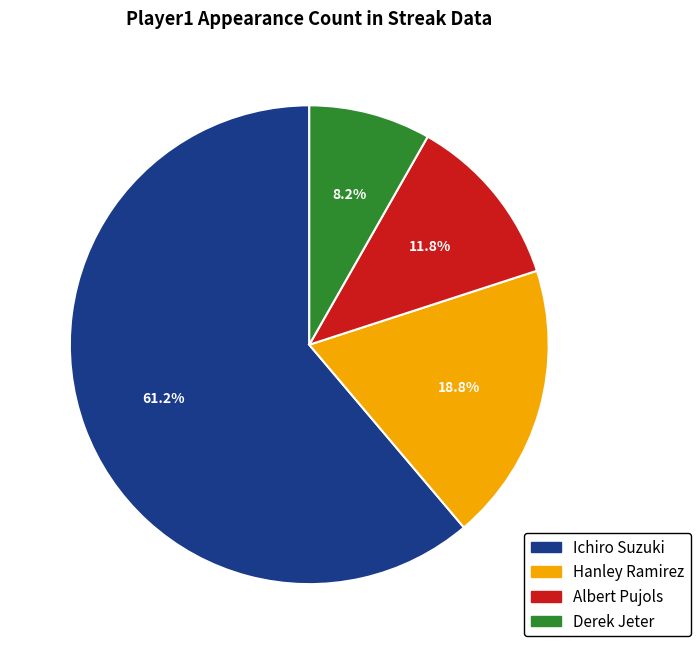

What is the majority slice?

Ichiro Suzuki